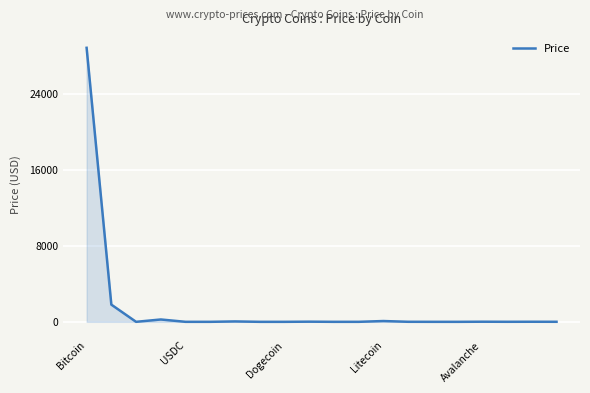

What is the sum of all values?

31060.2